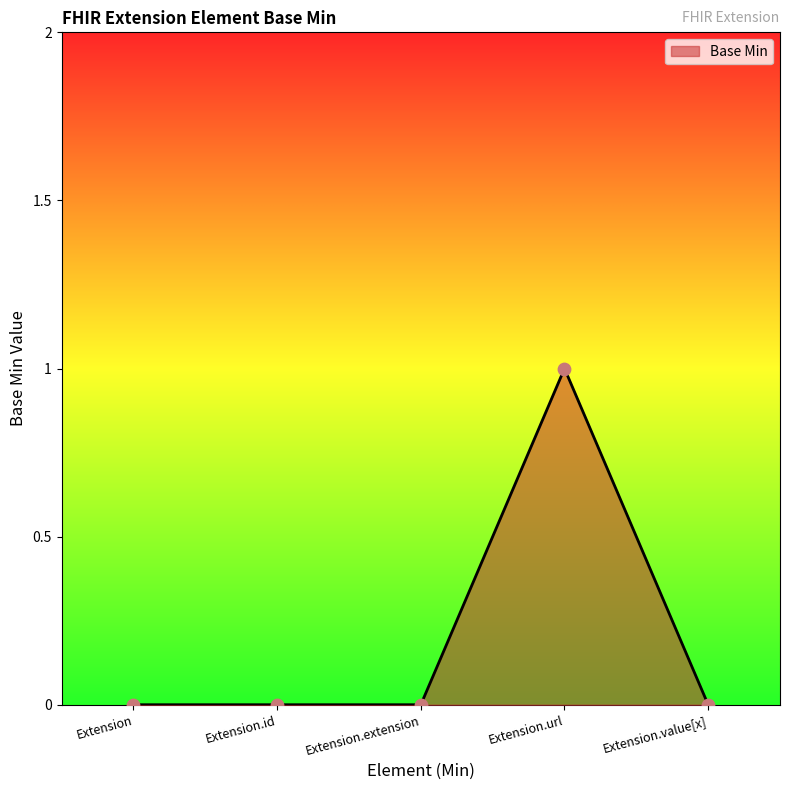

What is the change in value from Extension.id to Extension.url?

+1